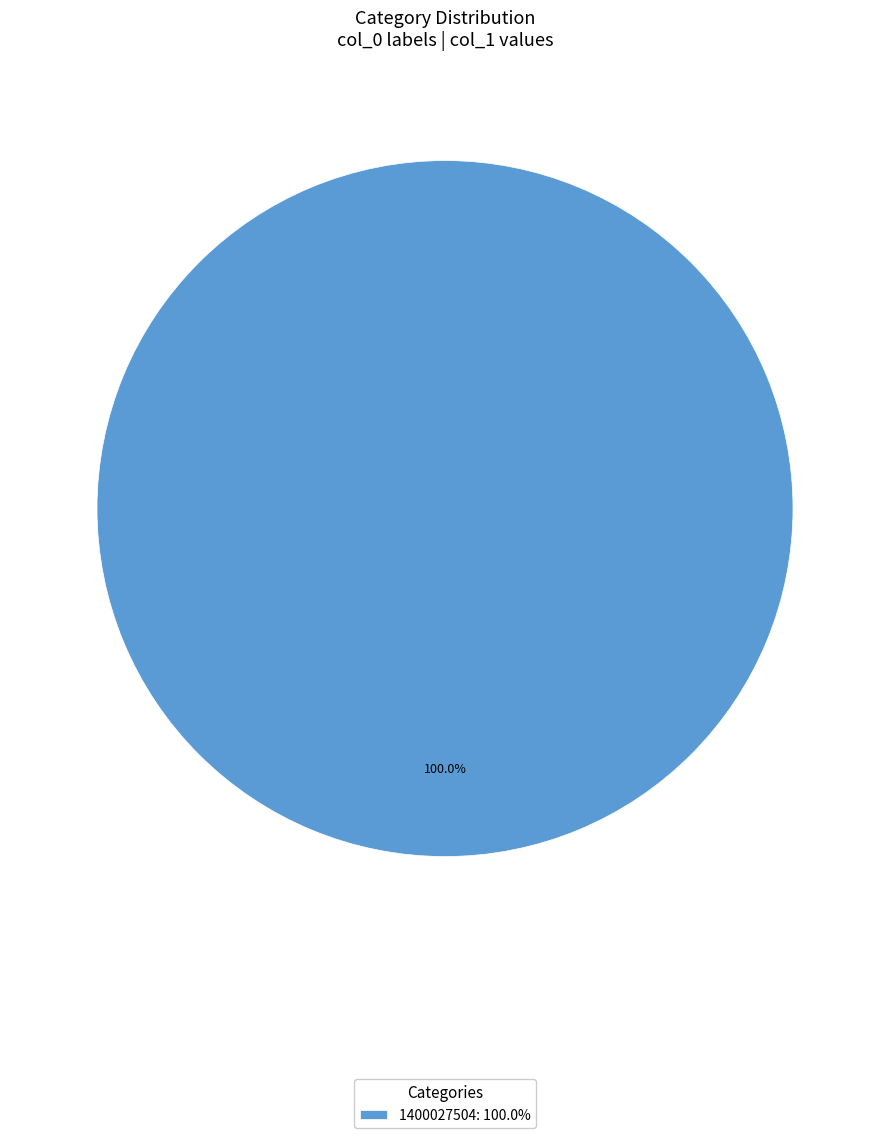

Does 1400027504: 100.0% account for over 50% of the chart?

Yes